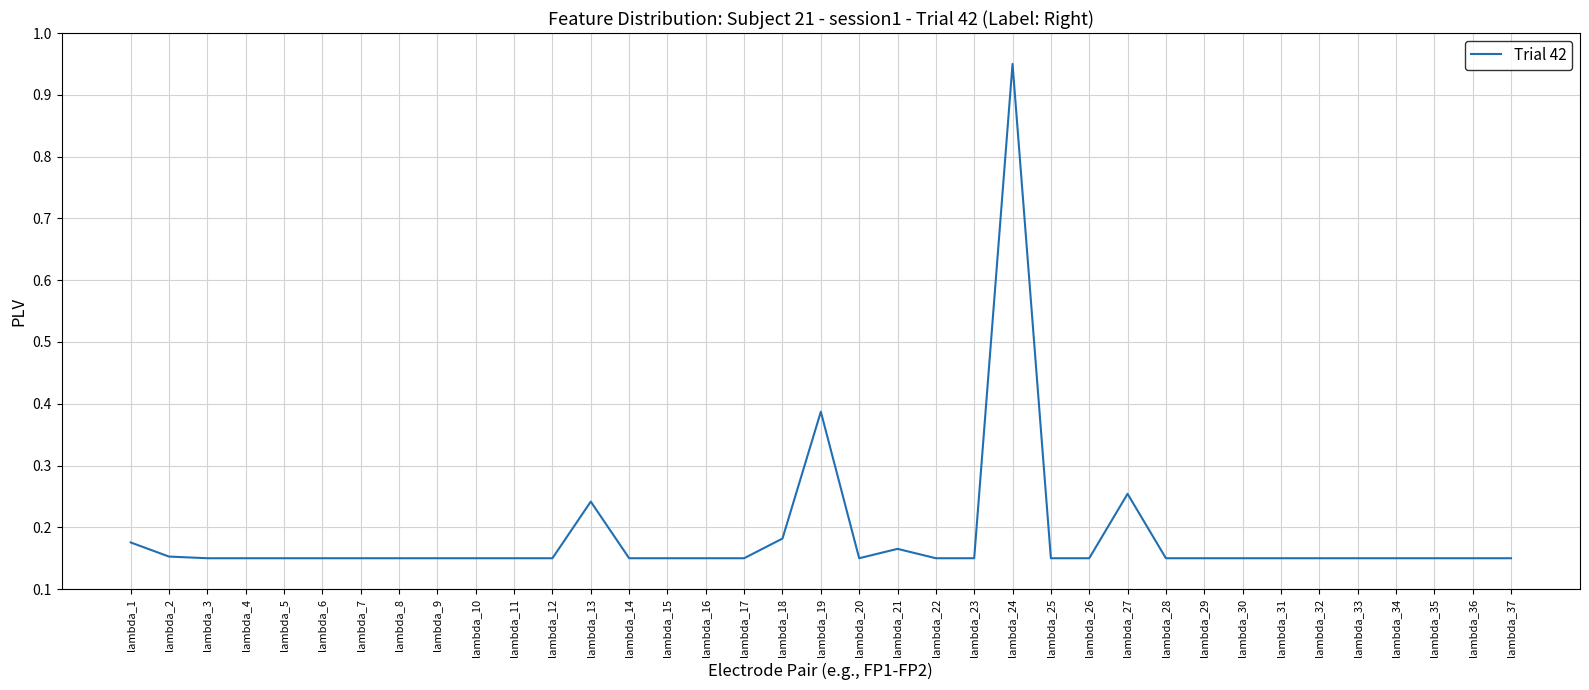

What is the difference between the maximum and minimum values?

0.8